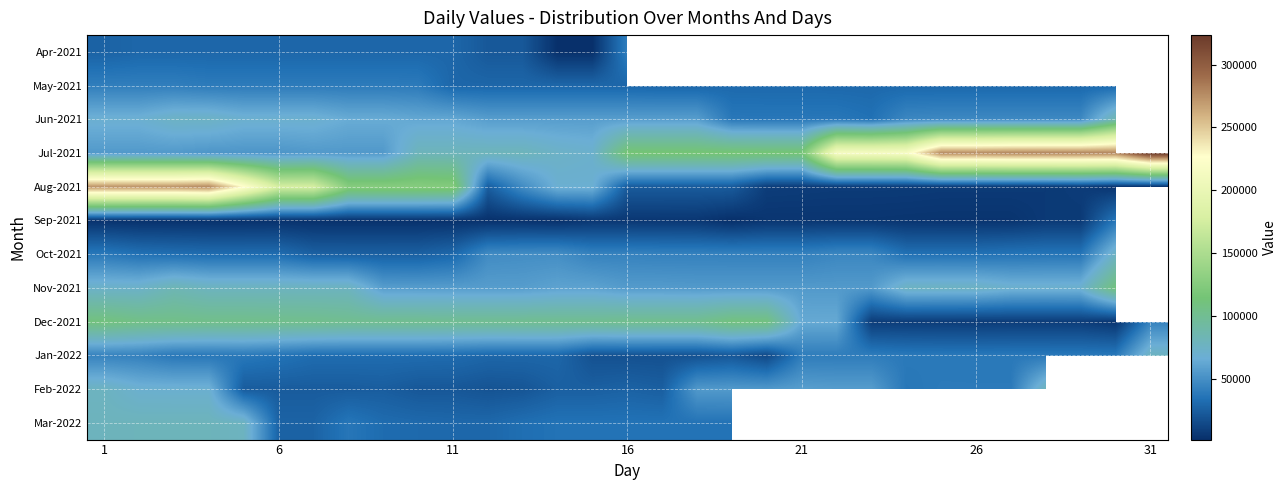

Which has a higher value, 8 or 1?

8